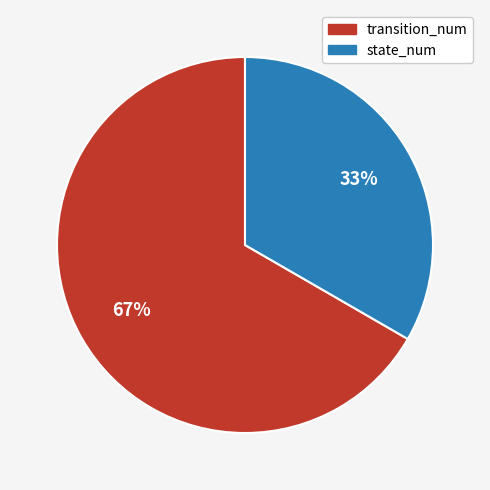

Which slice is the largest?

transition_num